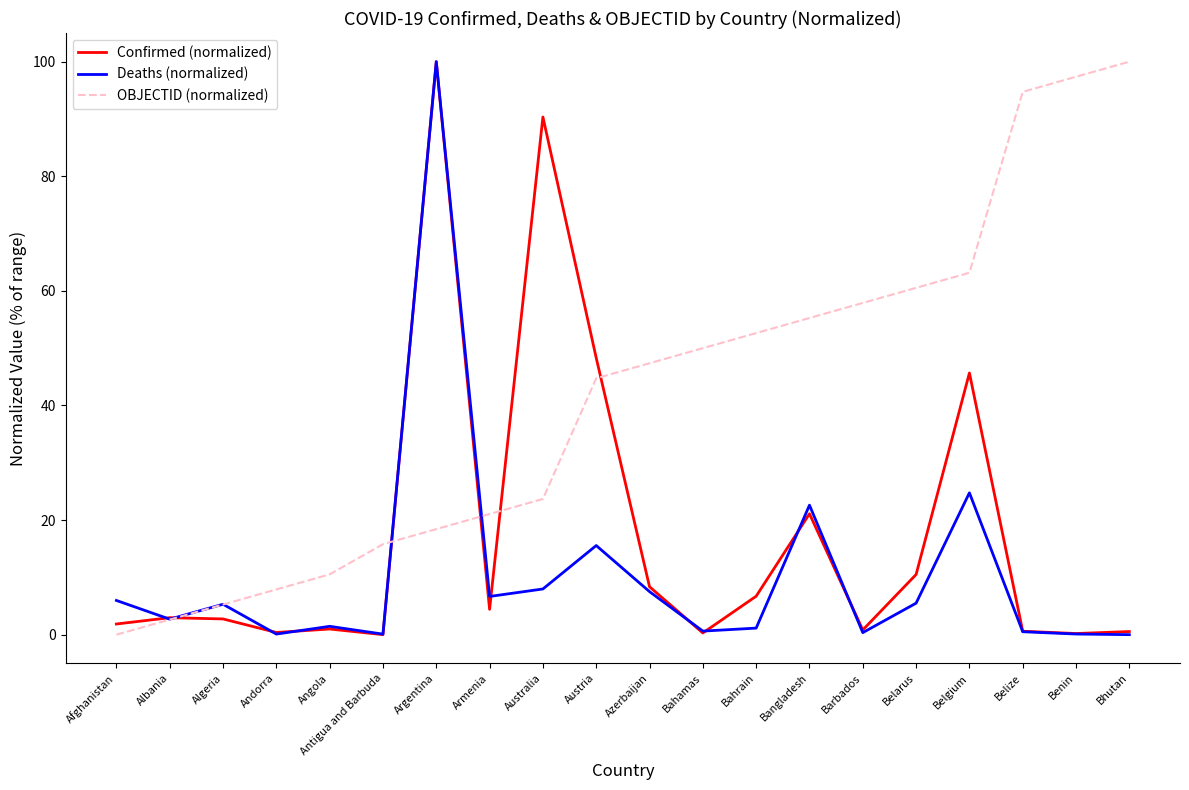

At which category is the sum across all series the highest?

Argentina